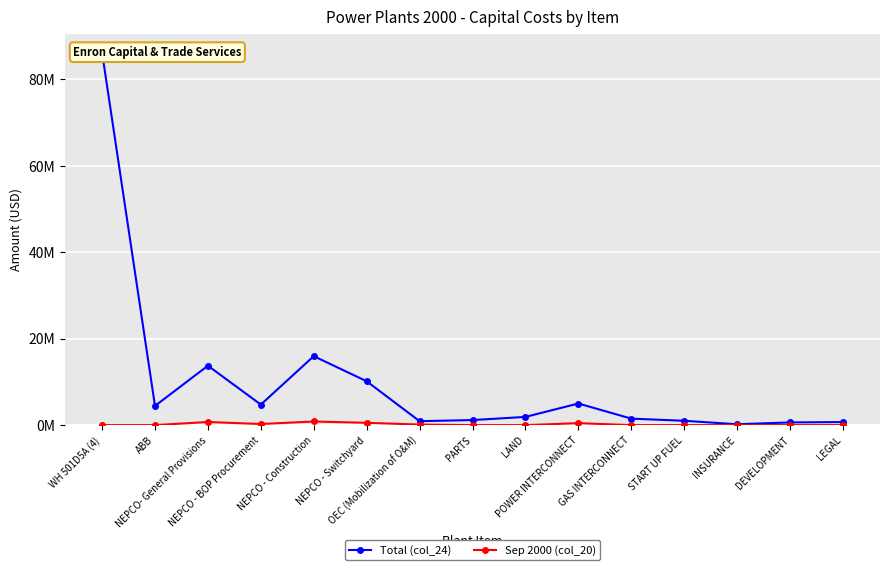

What is the label of the 10th point from the right?

NEPCO - Switchyard